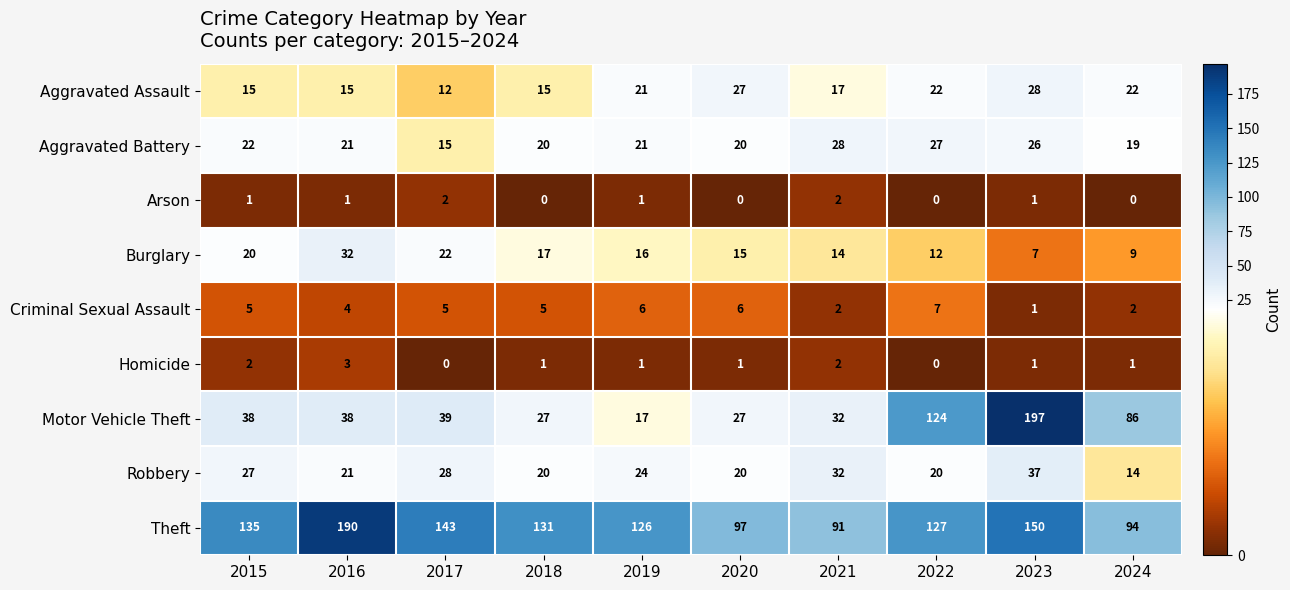

True or false: Homicide has a value of 0 at 2022.

True